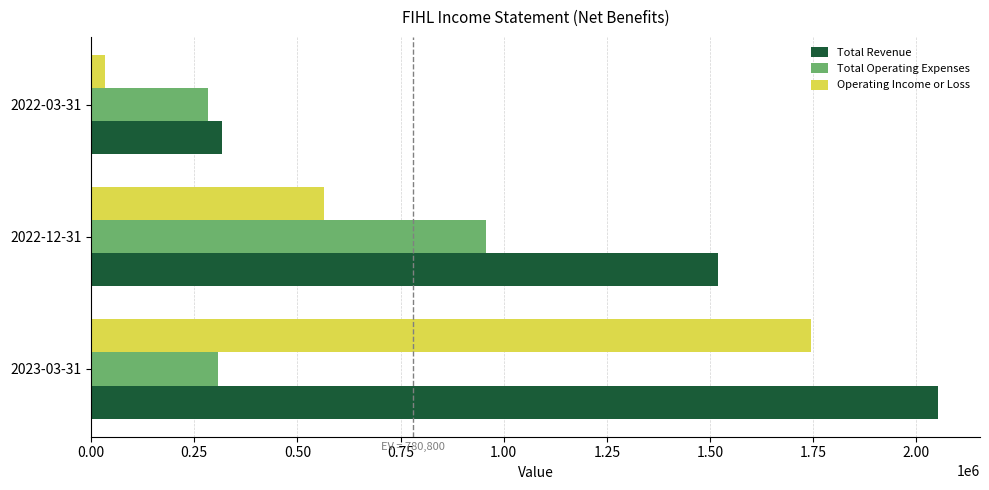

Where is Total Revenue nearest to the value 1184750?

2022-12-31